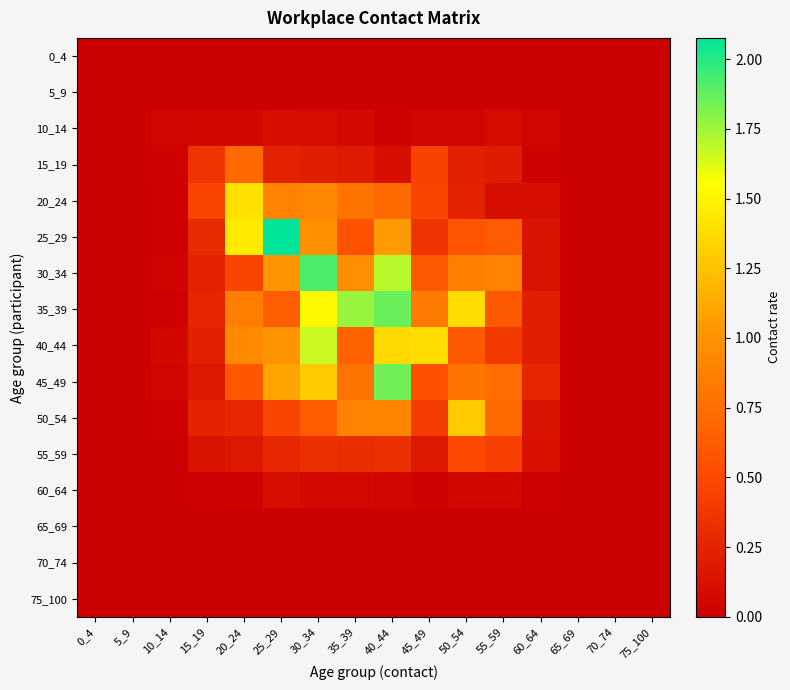

At 60_64, list the series in order from smallest to largest.

0_4, 5_9, 65_69, 70_74, 75_100, 60_64, 15_19, 10_14, 20_24, 55_59, 30_34, 50_54, 25_29, 40_44, 35_39, 45_49